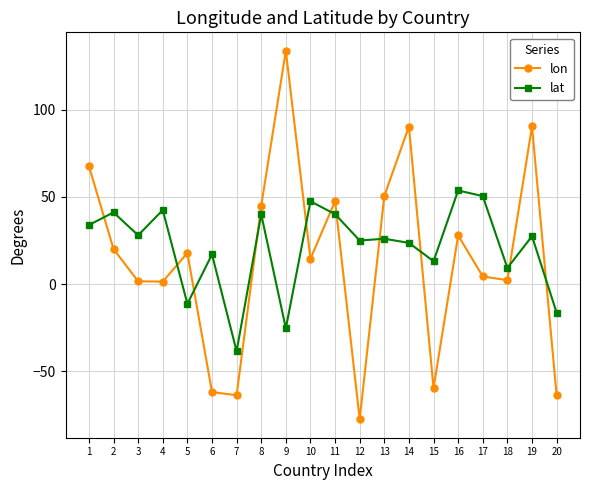

What is the value of the lat point at the 10th from the left?

47.5